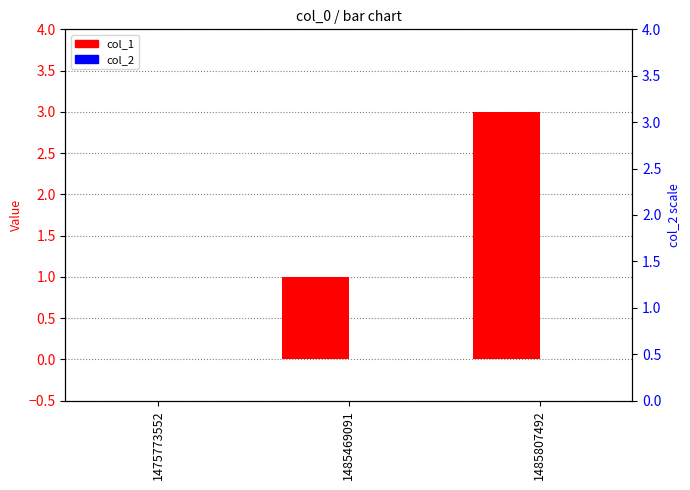

List the series in order of their overall mean, highest first.

col_1, col_2